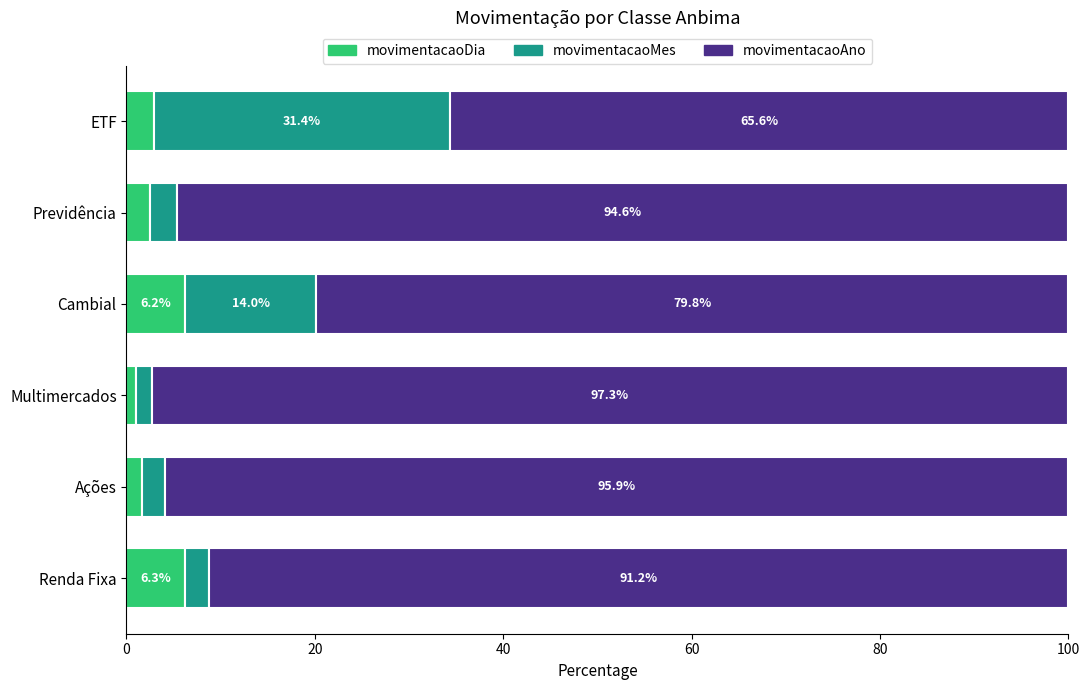

The value of movimentacaoDia at Renda Fixa is 1.7. True or false?

False